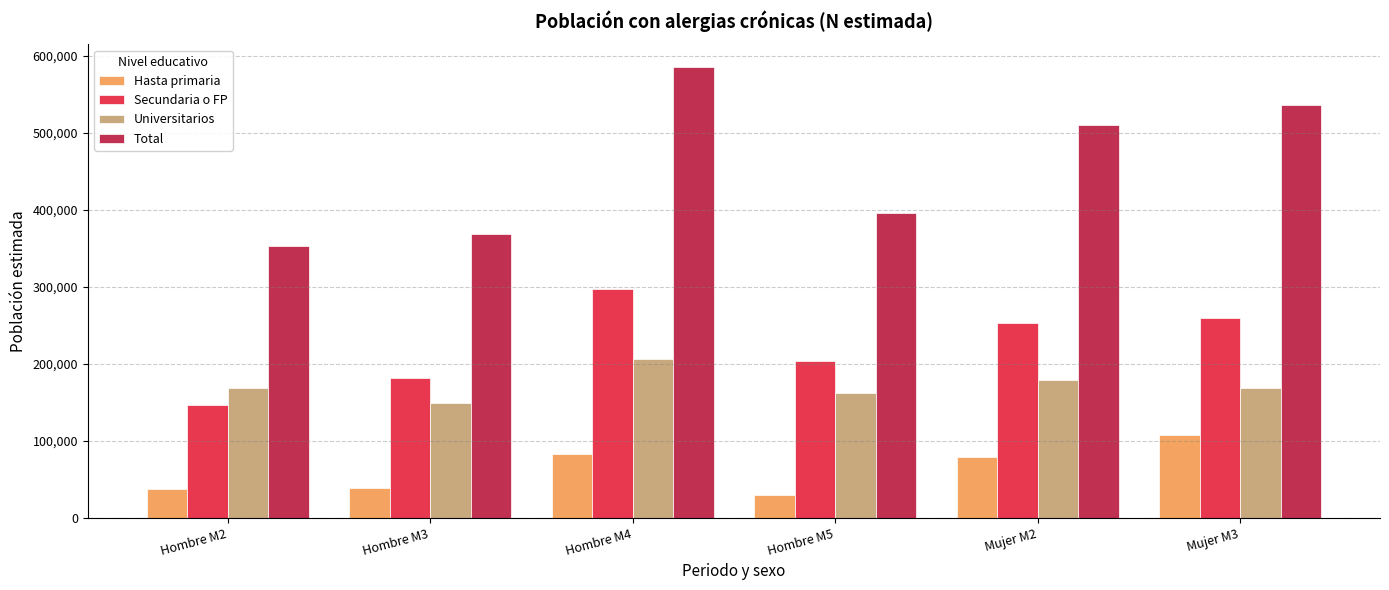

Is the value of Universitarios at Hombre M4 greater than the value of Hasta primaria at Hombre M2?

Yes